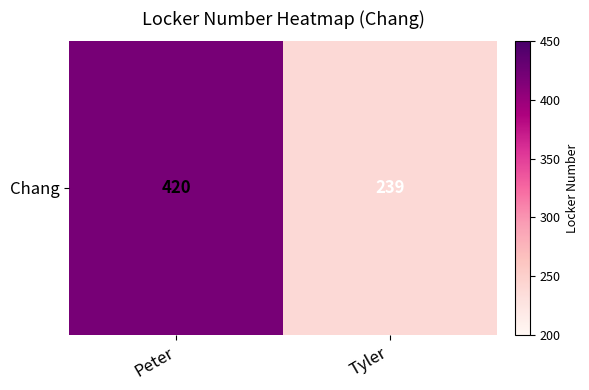

Is it true that the value at Peter is 649?

False